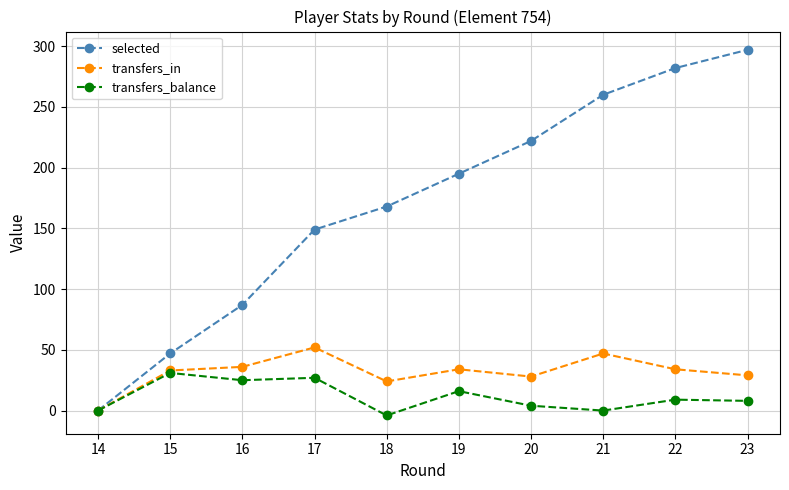

What is the difference between the highest and lowest values at 19?

179